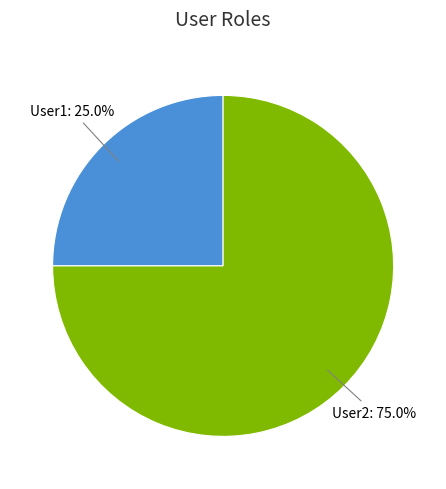

To the nearest percent, what is the average slice percentage?

50%